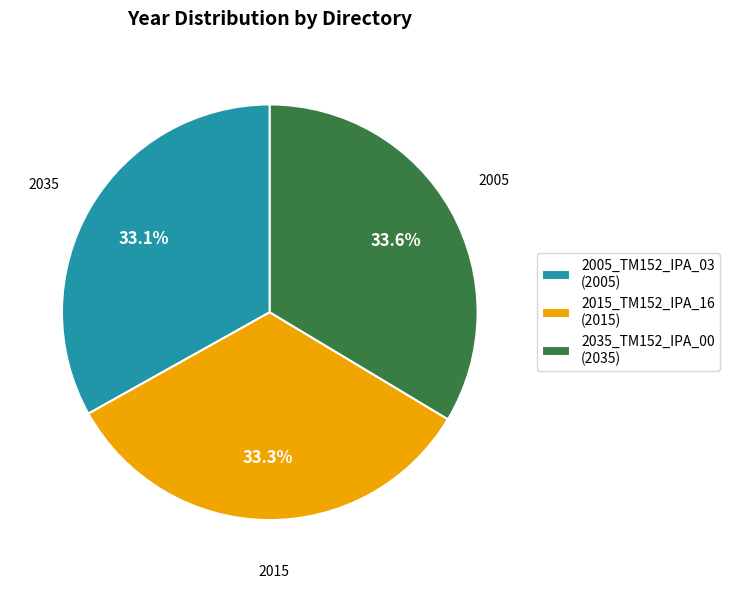

Is the sum of 2005_TM152_IPA_03 and 2015_TM152_IPA_16 greater than half?

Yes